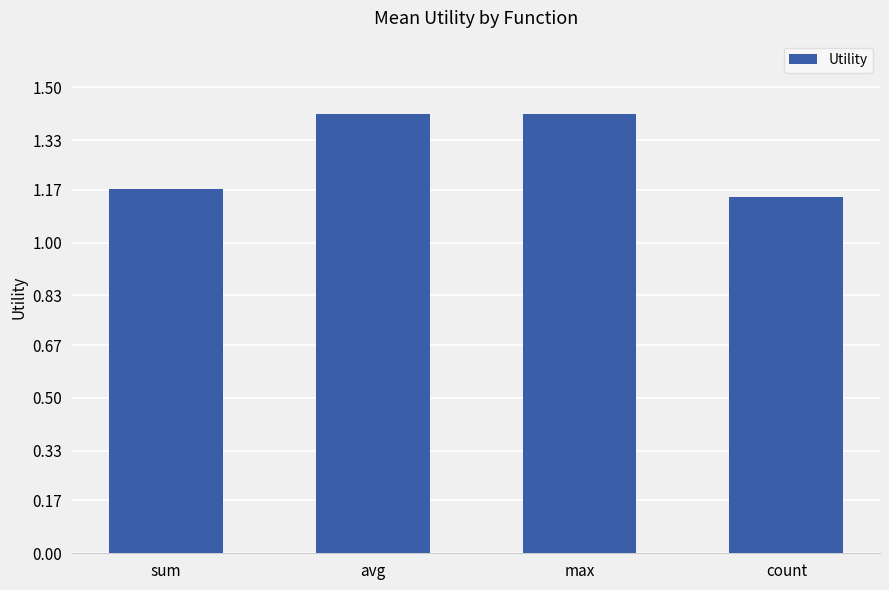

What is the difference between the maximum and minimum values?

0.3